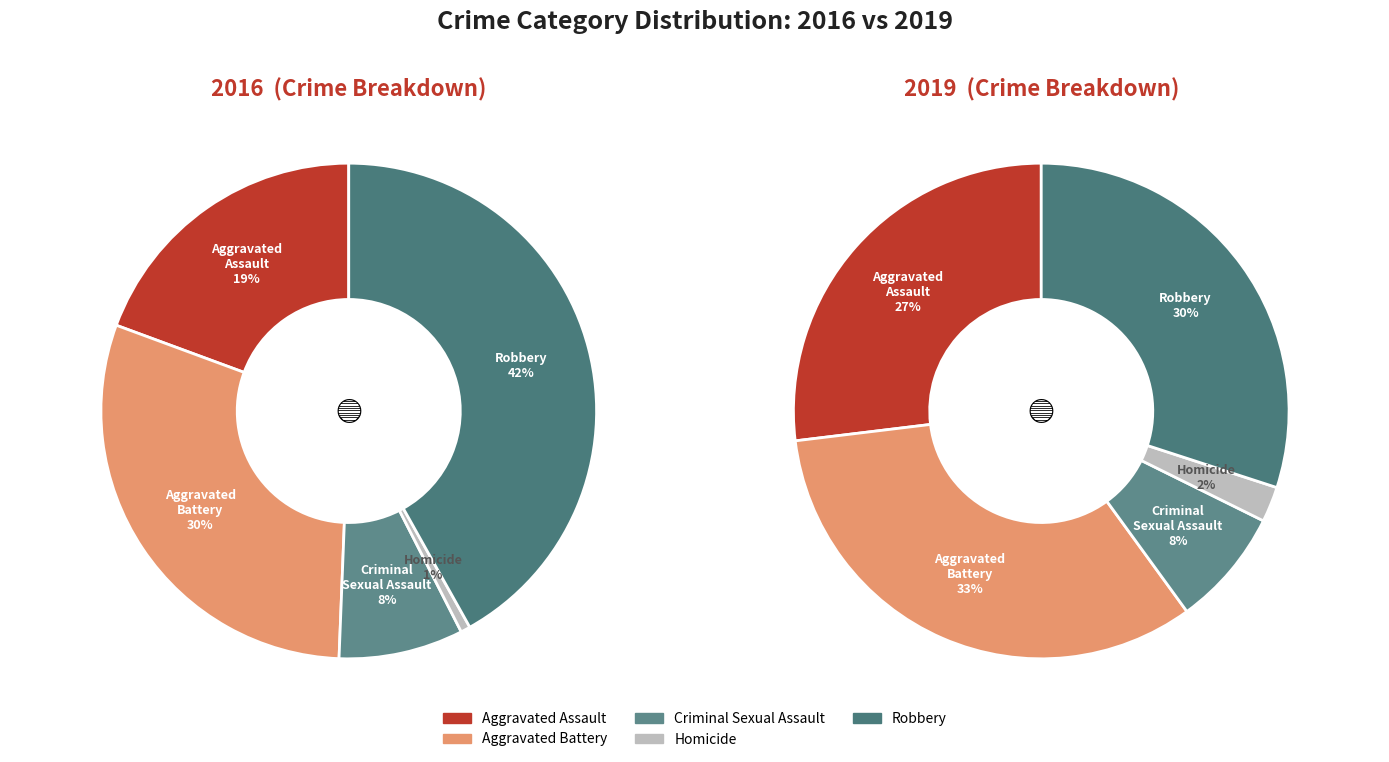

To the nearest percent, what is the combined percentage of Aggravated Assault and Aggravated Battery?

49%